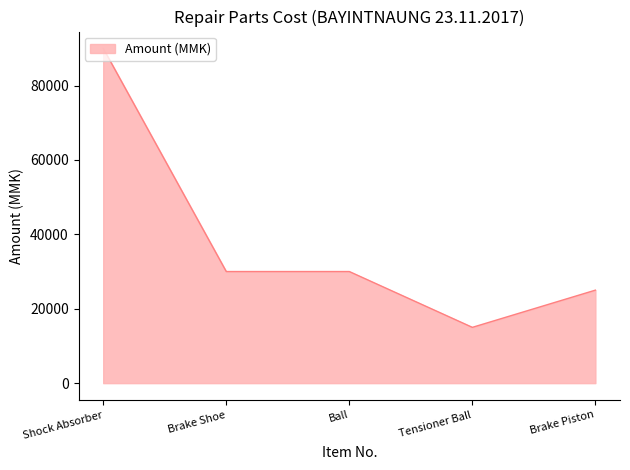

How many values are below 30000?

2